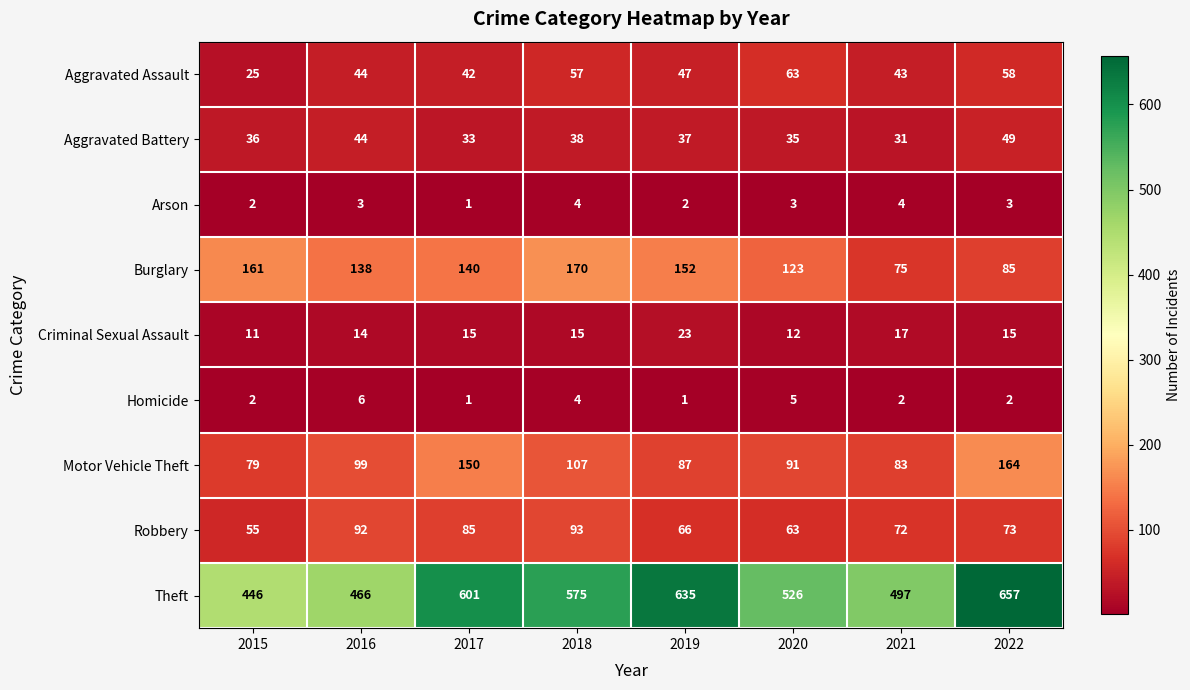

List the series in order of their peak value, highest first.

Theft, Burglary, Motor Vehicle Theft, Robbery, Aggravated Assault, Aggravated Battery, Criminal Sexual Assault, Homicide, Arson